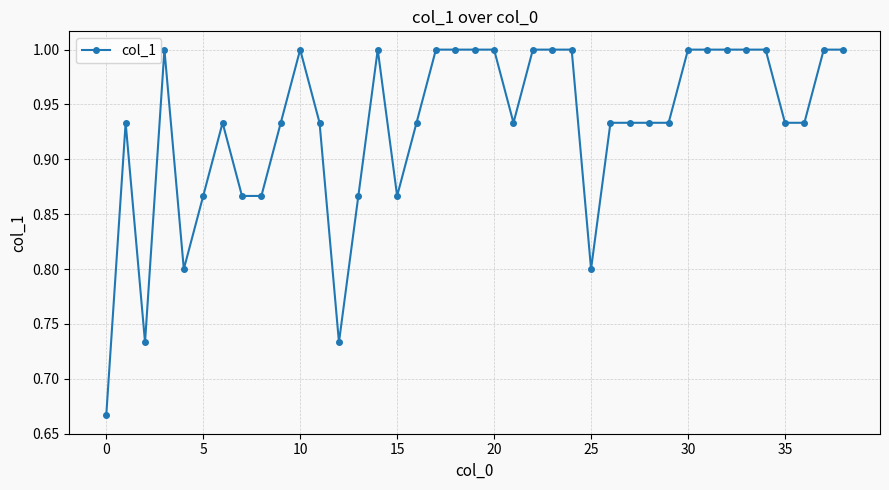

True or false: the data has more than 2 interior local peaks.

True